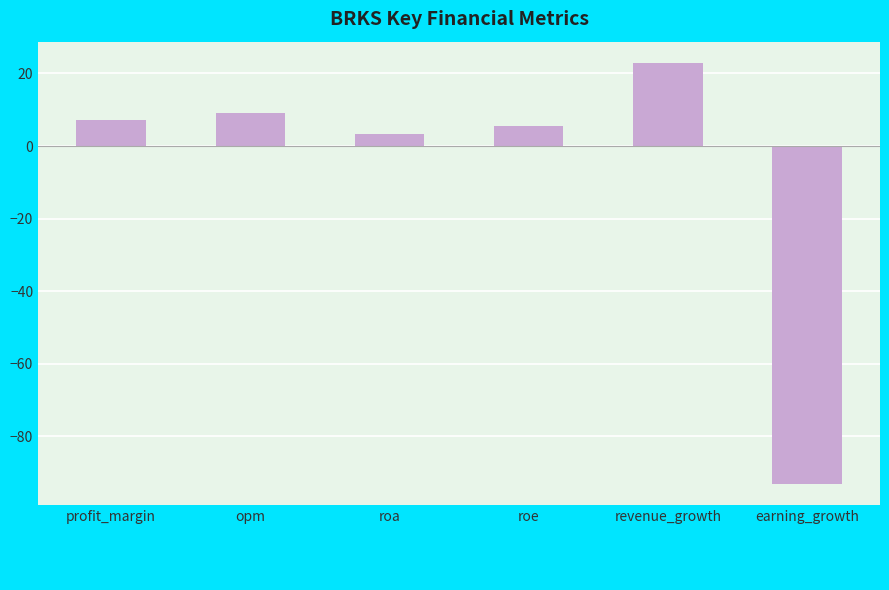

Reading right to left, what are all the values shown in this chart?

earning_growth=-93.0	revenue_growth=23.0	roe=5.5	roa=3.3	opm=9.0	profit_margin=7.2